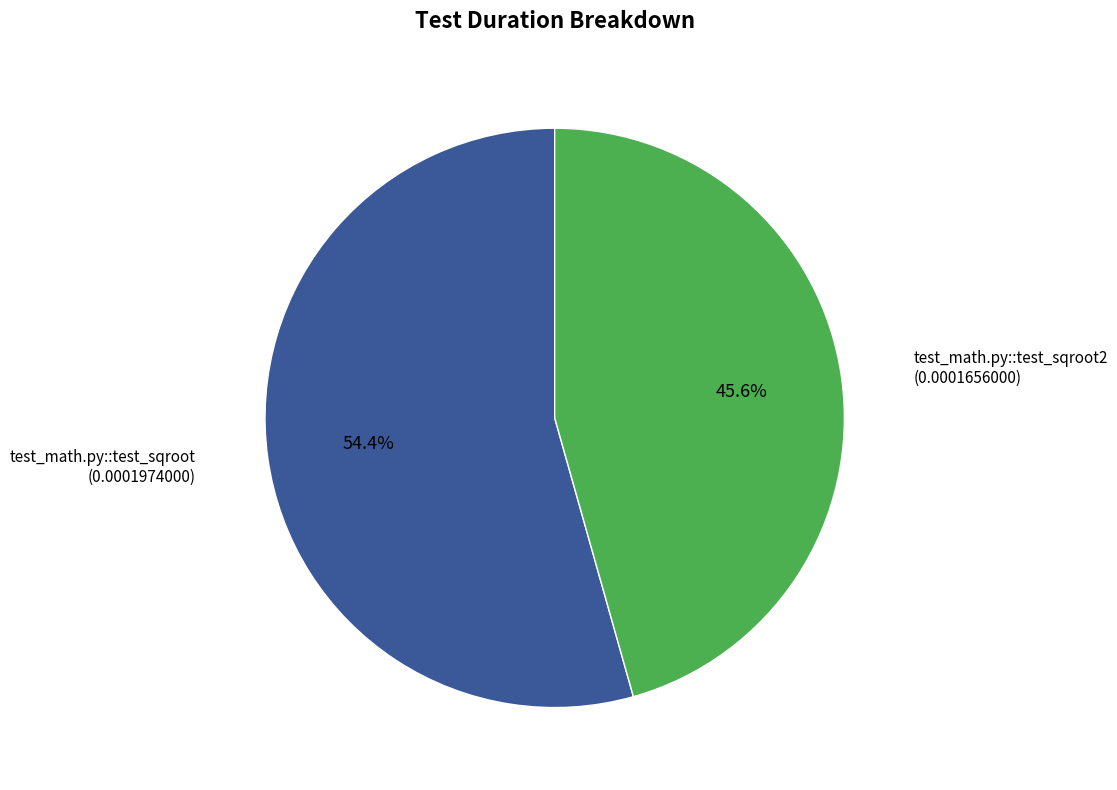

To the nearest percent, what percentage of the pie is test_math.py::test_sqroot2?

46%